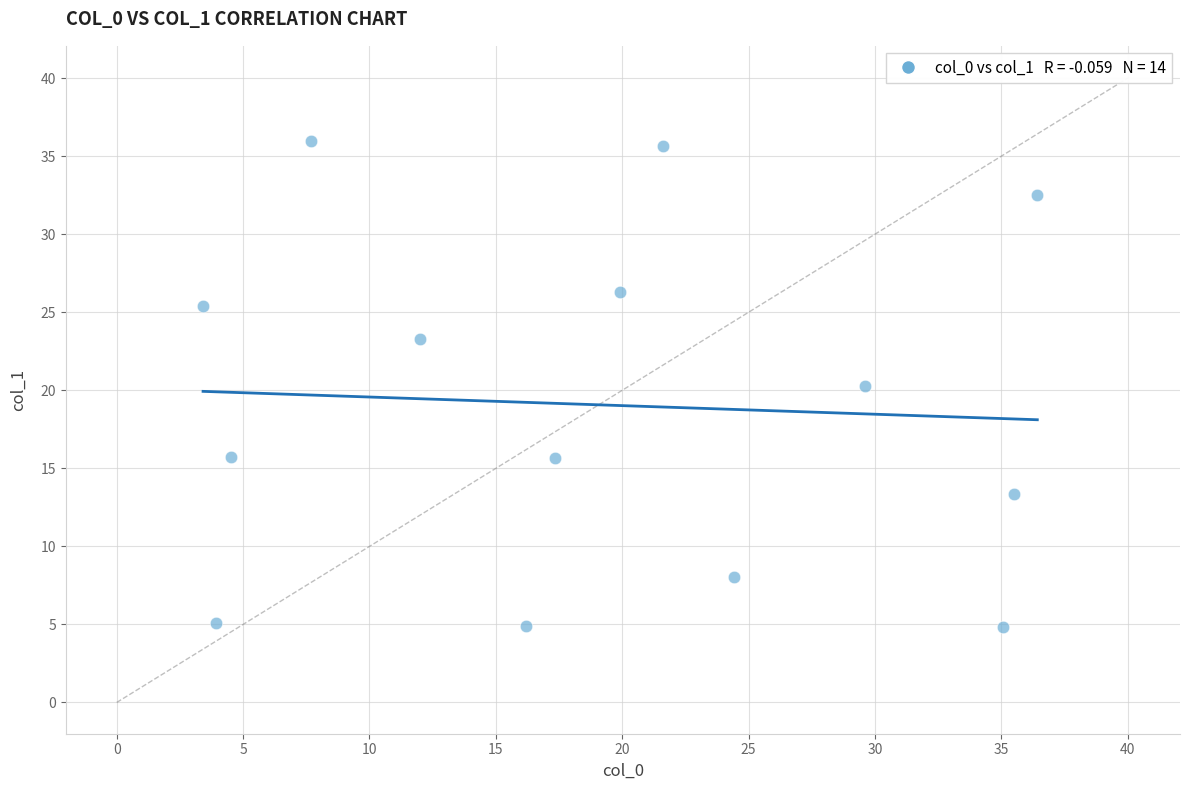

What is the range of Y values (max minus min)?

31.1